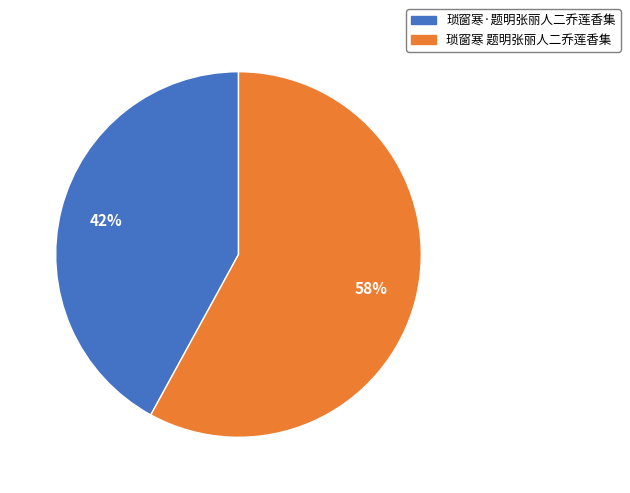

To the nearest percent, what percentage of the pie is 琐窗寒·题明张丽人二乔莲香集?

42%